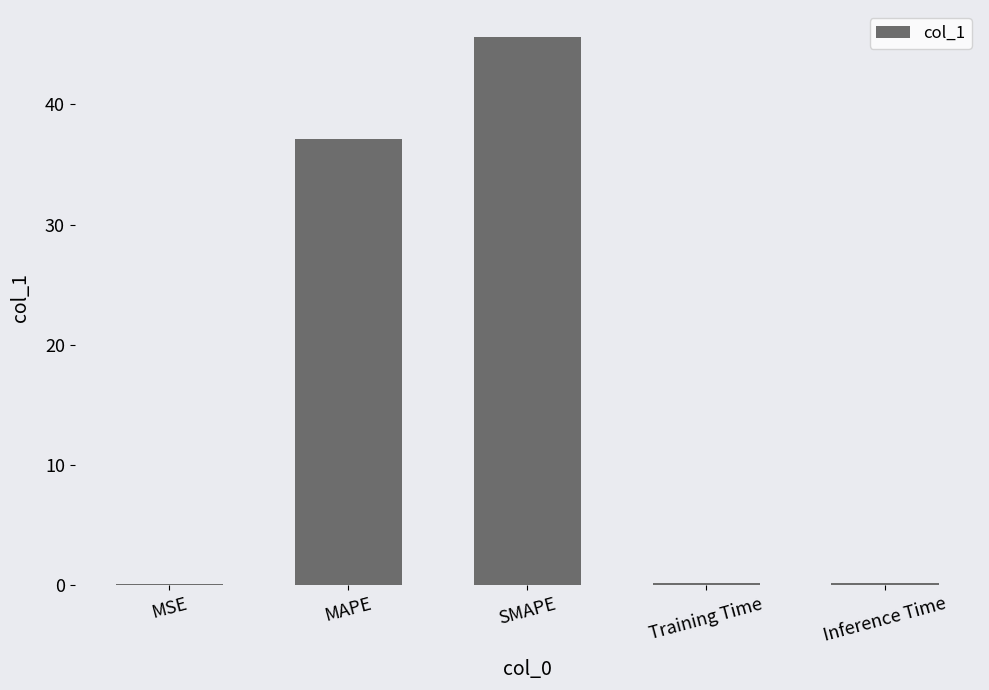

The value at MAPE is 13.5. True or false?

False